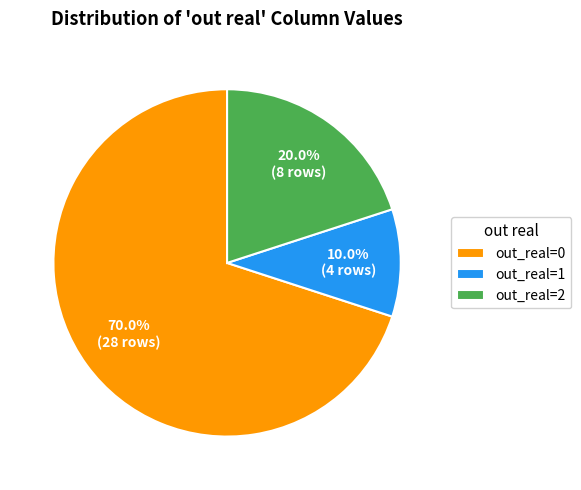

Which has a higher value, out_real=1 or out_real=2?

out_real=2